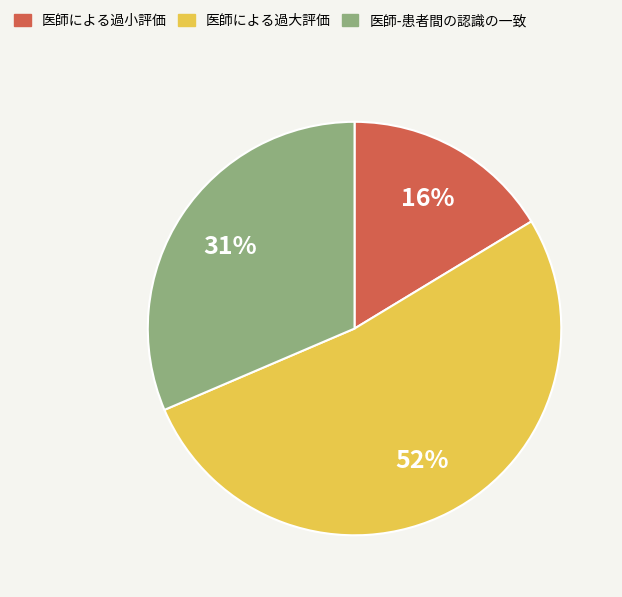

How many slices are in this pie chart?

3